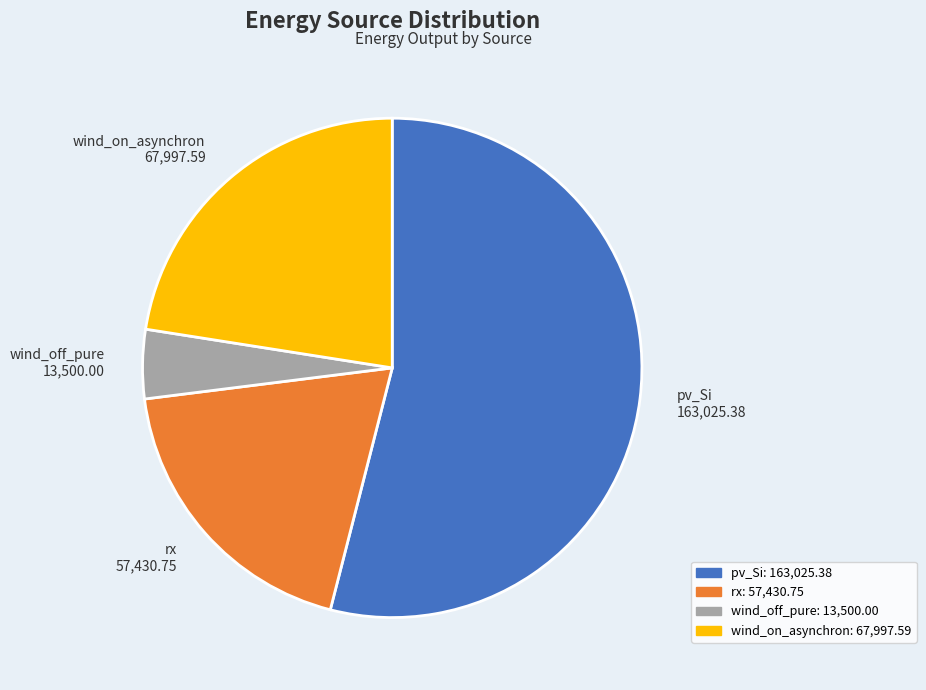

Combined, do wind_off_pure 13,500.00 and wind_on_asynchron 67,997.59 account for over 50%?

No